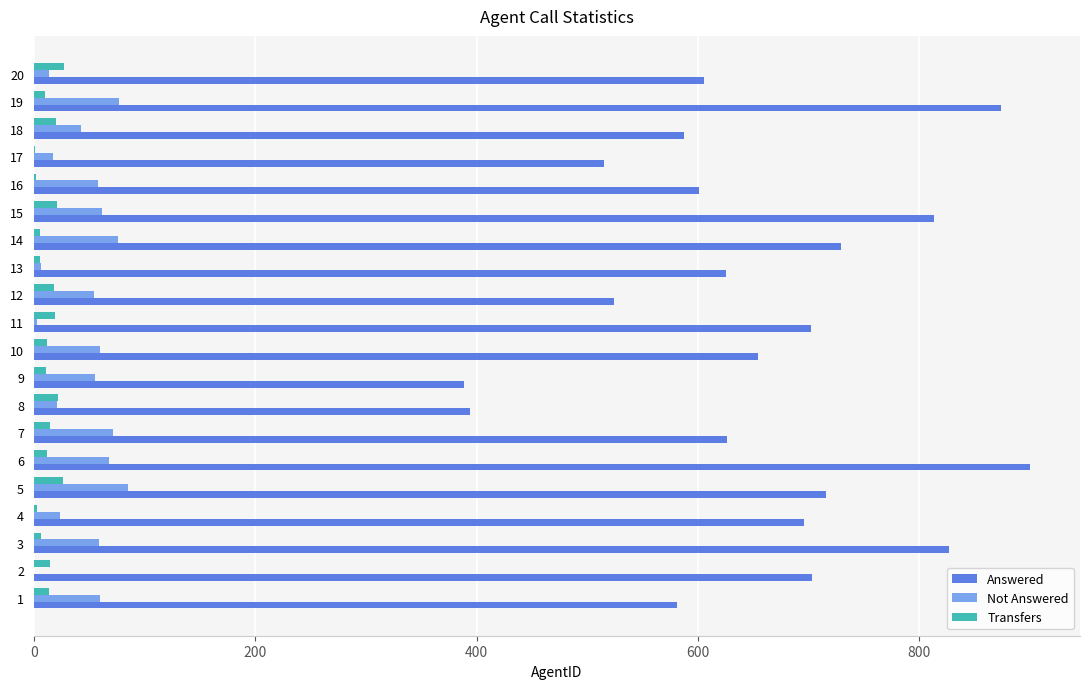

What is the sum of all Not Answered values?

915